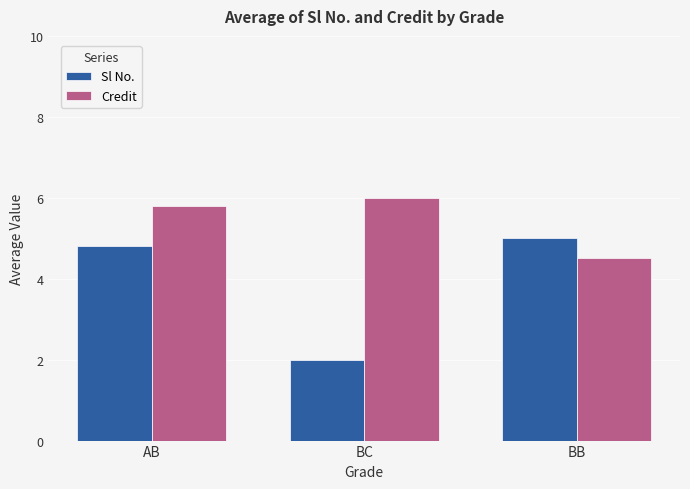

Rank the series at AB from highest to lowest value.

Credit, Sl No.